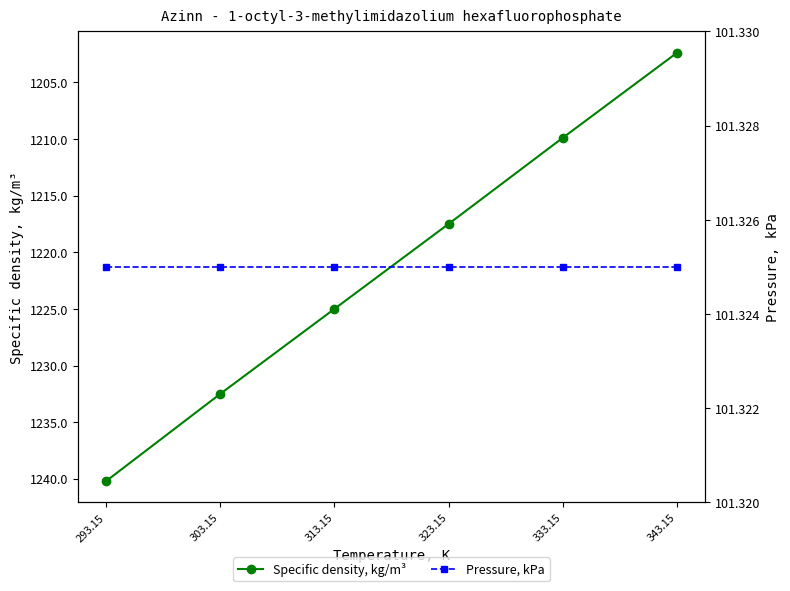

True or false: Specific density, kg/m³ and Pressure, kPa intersect in this chart.

False